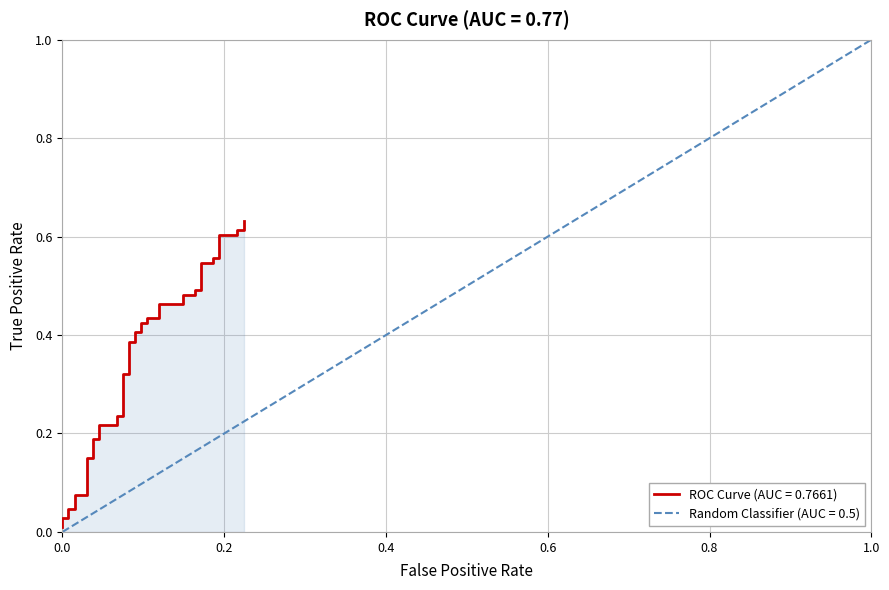

Count the number of data series in this chart.

1